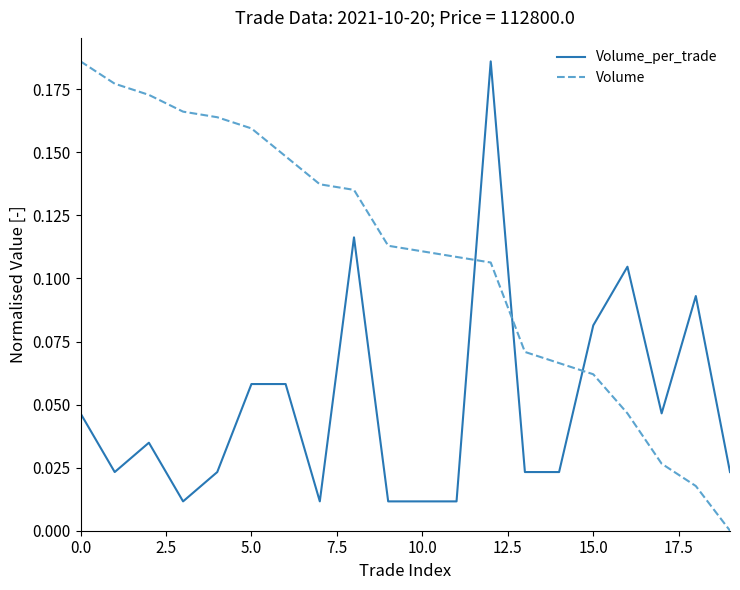

What is the sum of all Volume_per_trade values?

1.0